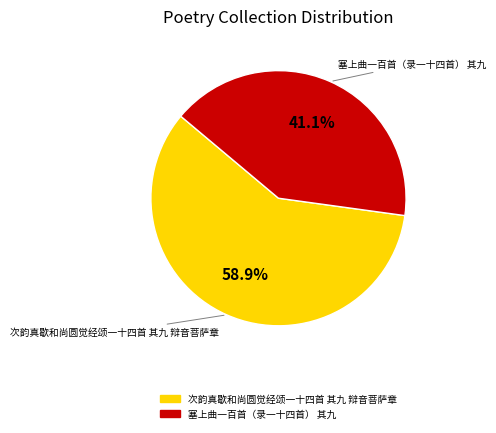

True or false: 塞上曲一百首（录一十四首） 其九 accounts for 35% of the total.

False